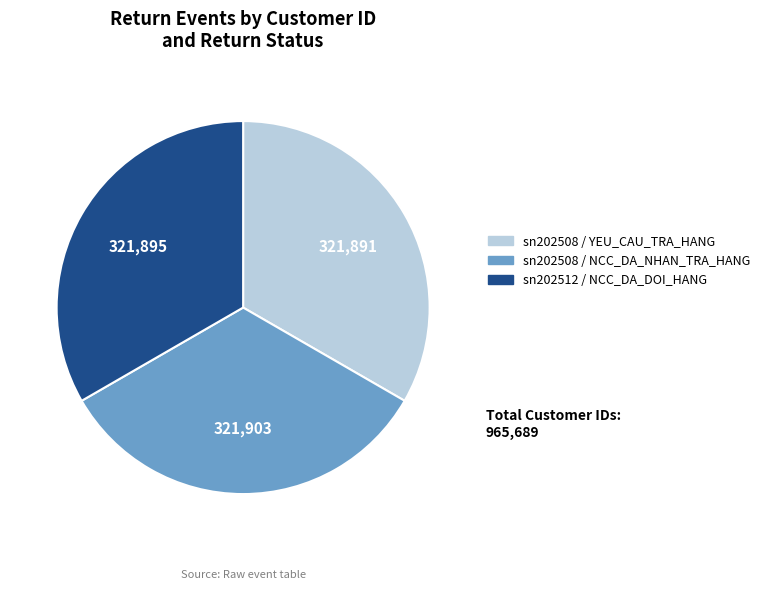

The sn202508 / YEU_CAU_TRA_HANG slice represents 21% of the pie. True or false?

False